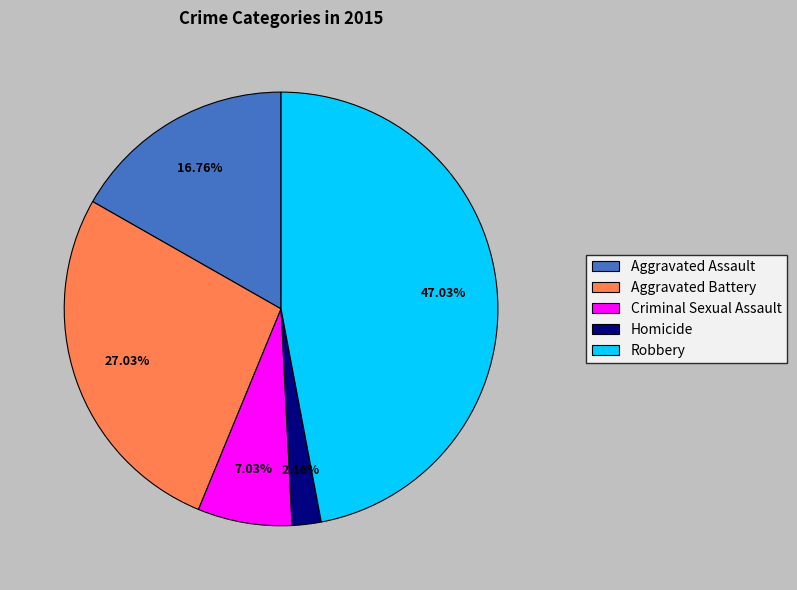

The Aggravated Battery slice represents 19% of the pie. True or false?

False